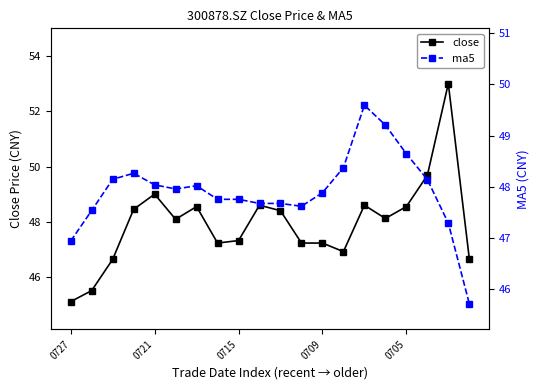

The ma5 series shows 78.6 at 15. True or false?

False